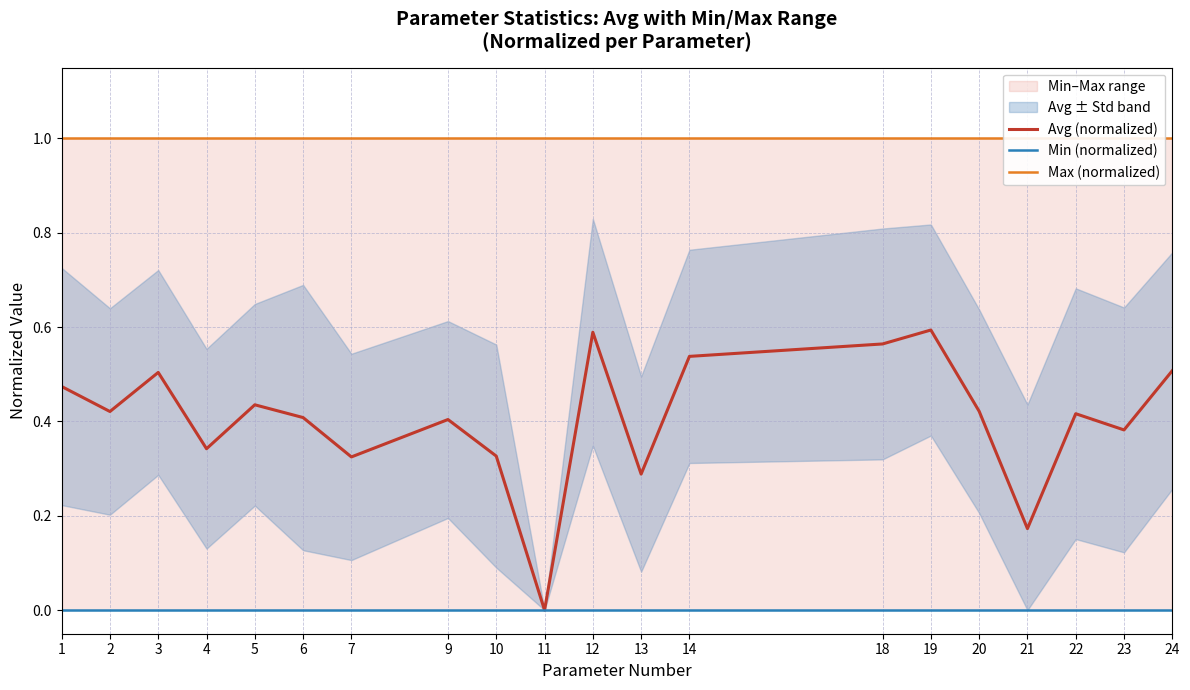

True or false: Max (normalized) and Min (normalized) intersect in this chart.

False